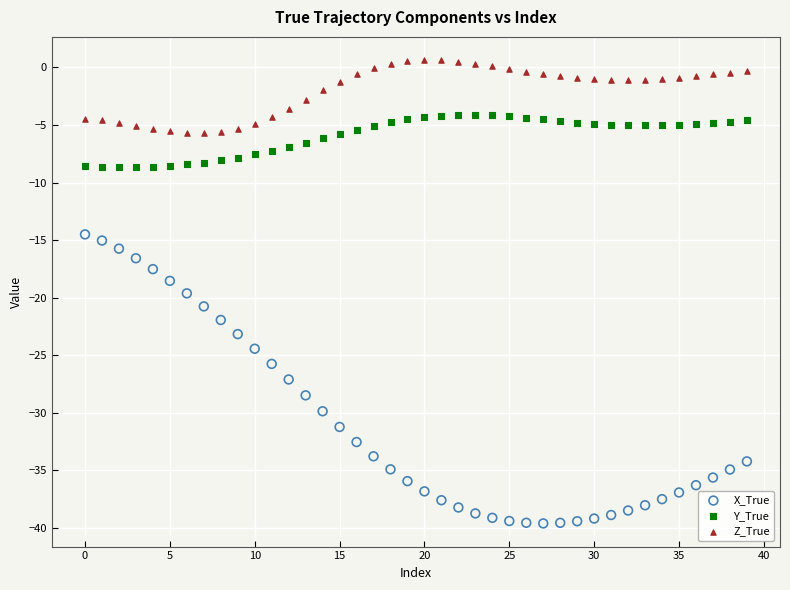

Which series contains the highest Y value?

Z_True